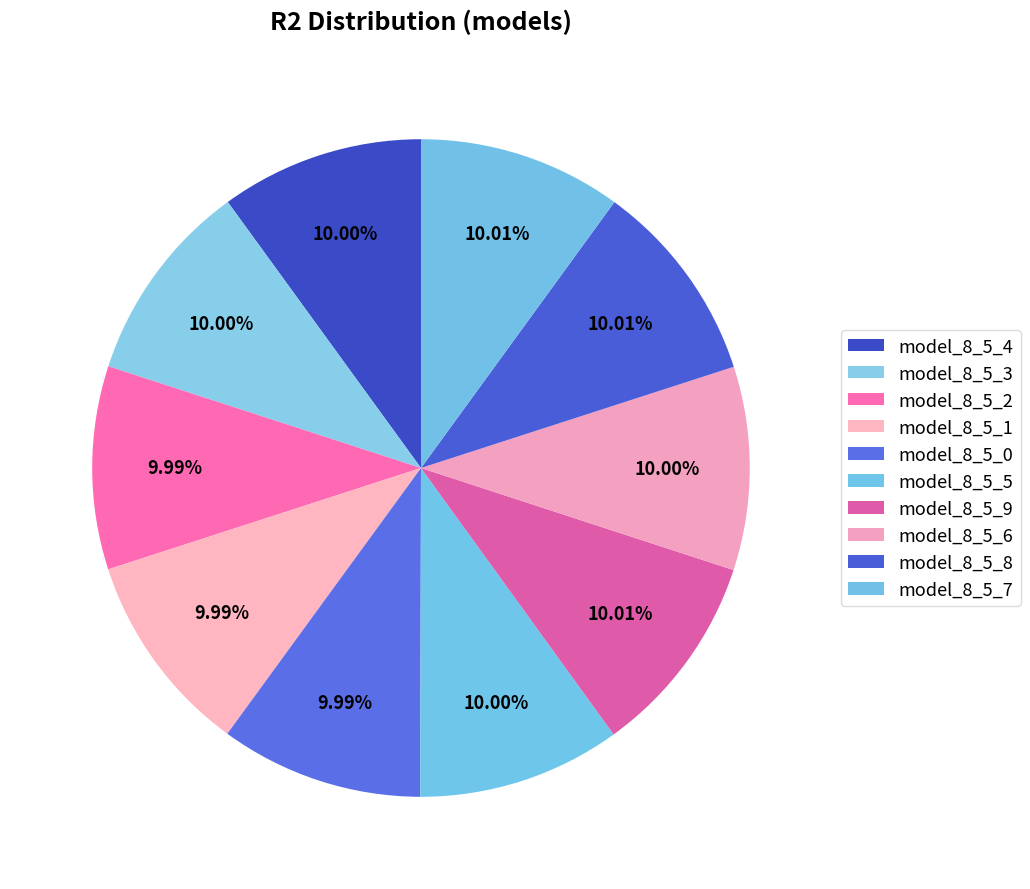

What percentage is the model_8_5_7 slice, to the nearest percent?

10%